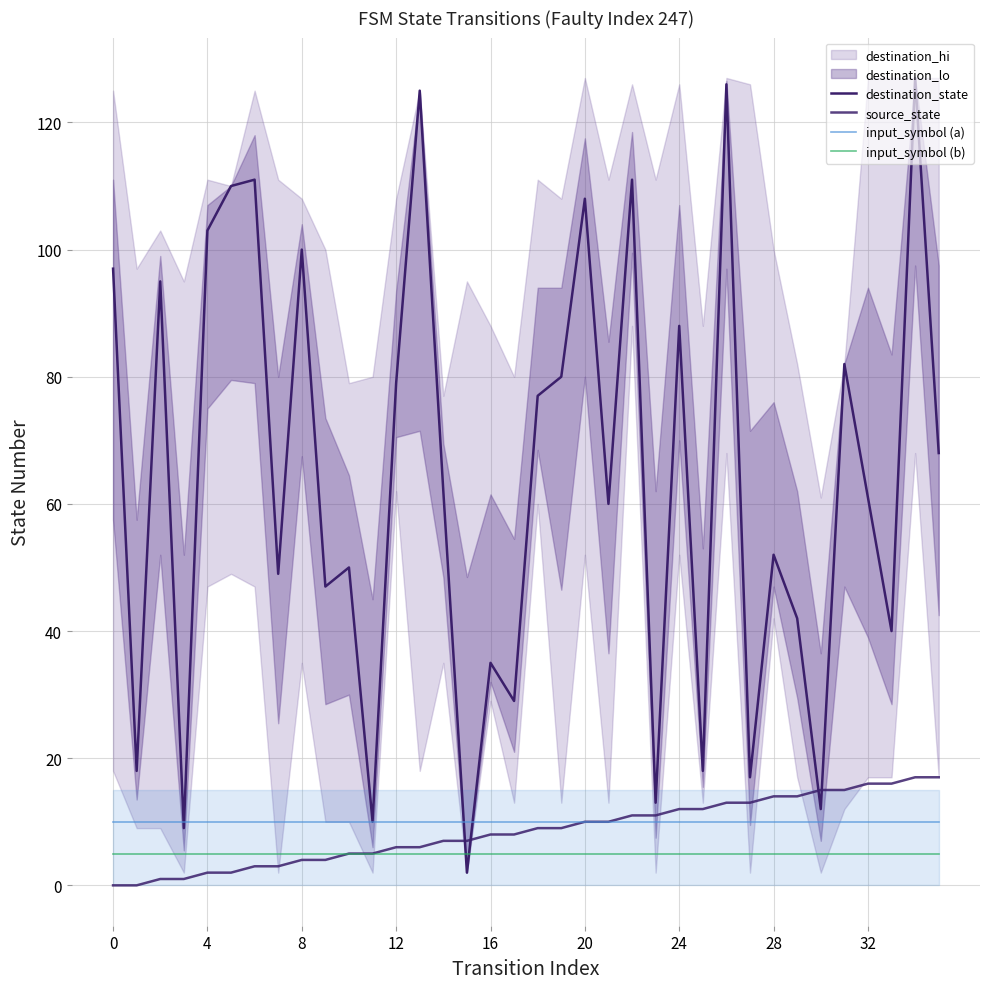

How many data points does each series have?

36